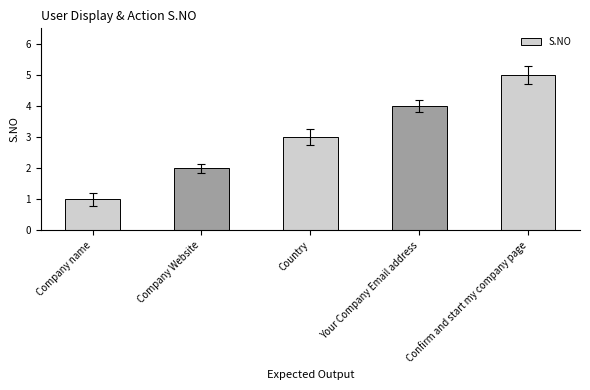

Reading right to left, transcribe all the data shown in this chart.

5	4	3	2	1